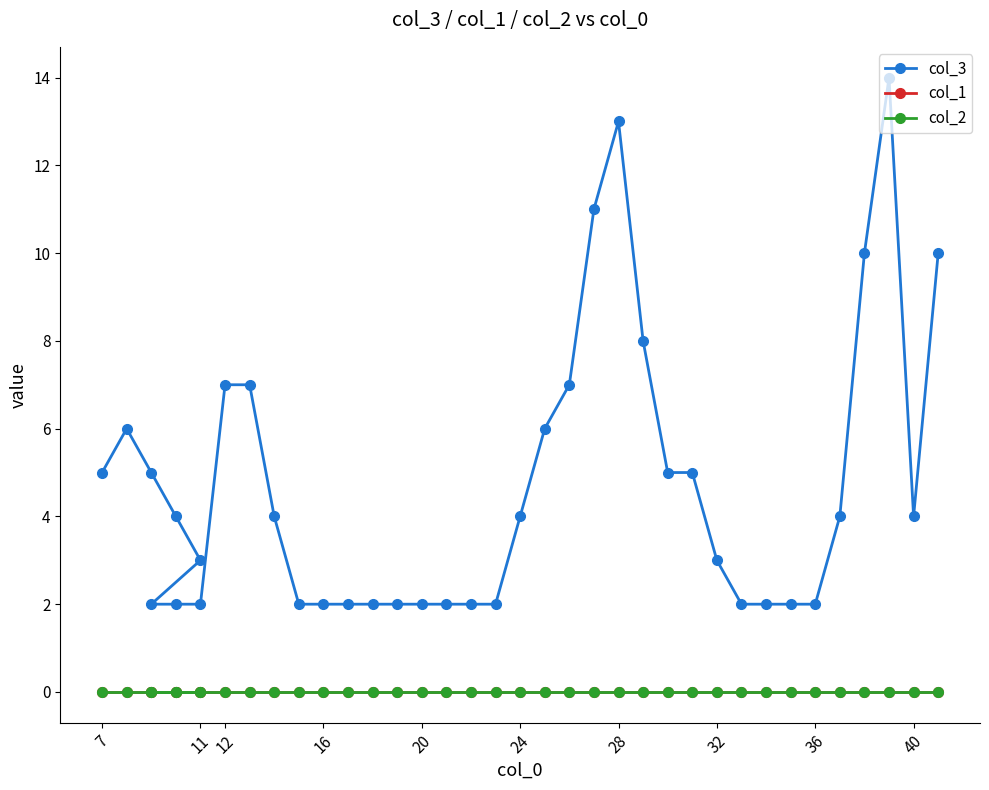

Does the chart display data point markers on the line(s)?

Yes